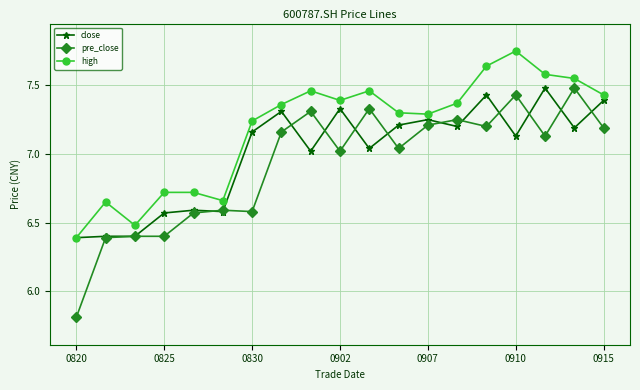

What is the smallest value displayed?

5.8